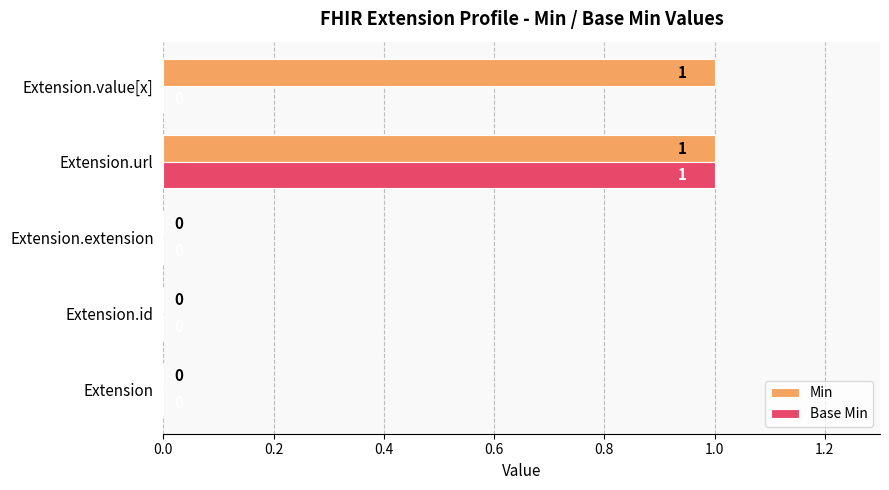

How many Min values are between 0 and 1?

5